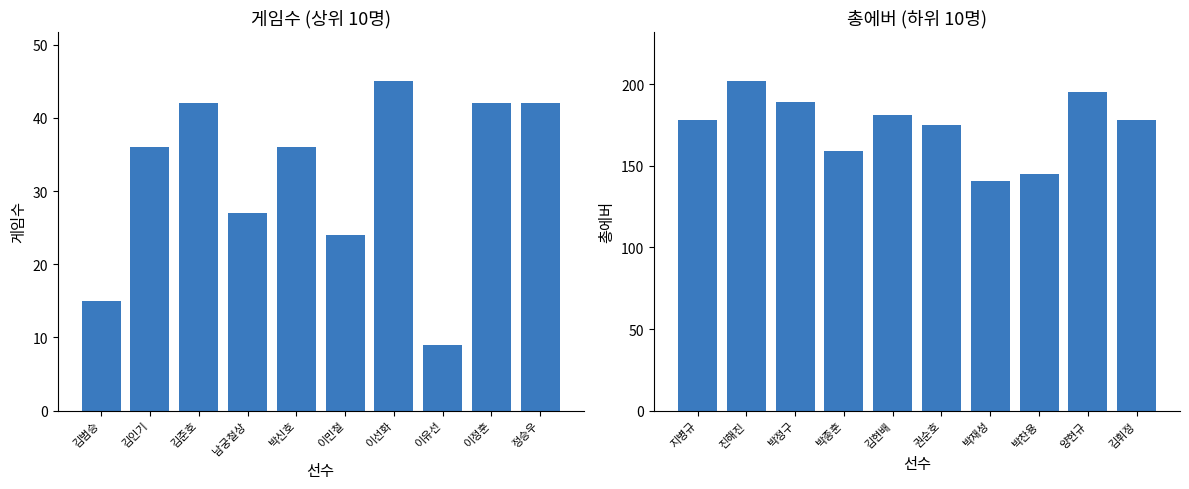

Is the value of 게임수 at 김준호 greater than the value of 총에버 at 이선화?

No